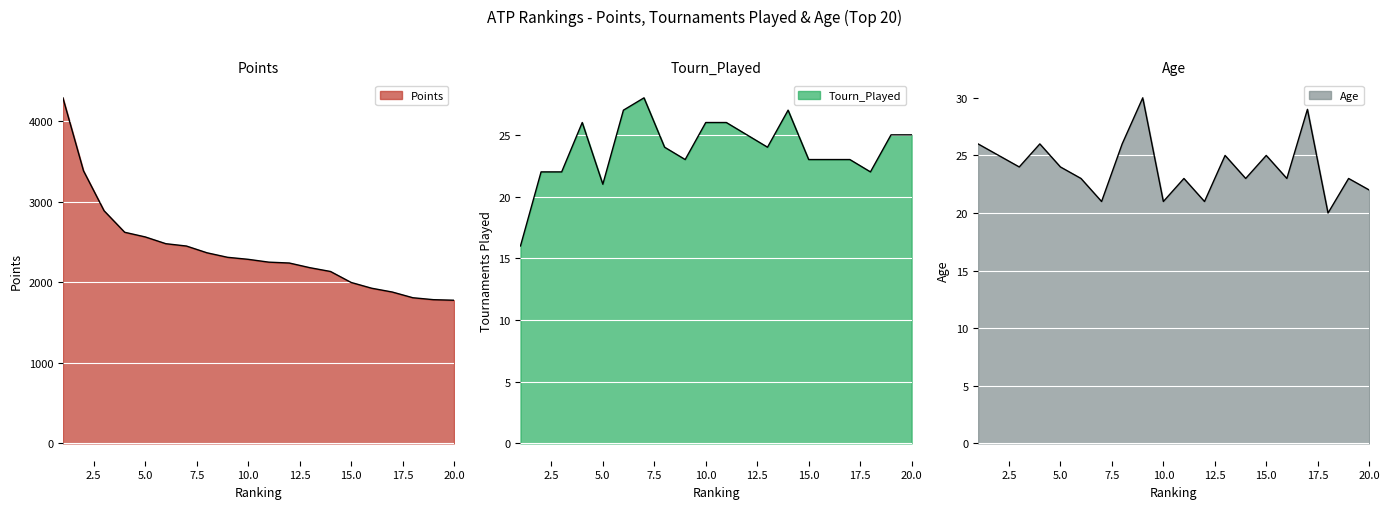

At how many categories does at least one series exceed 4054?

1